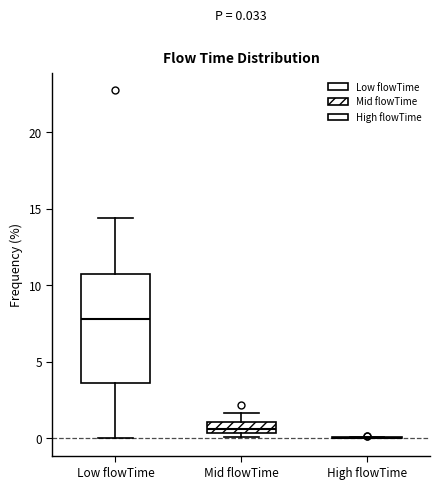

Which box is the tallest, from its lower edge to its upper edge?

Low flowTime